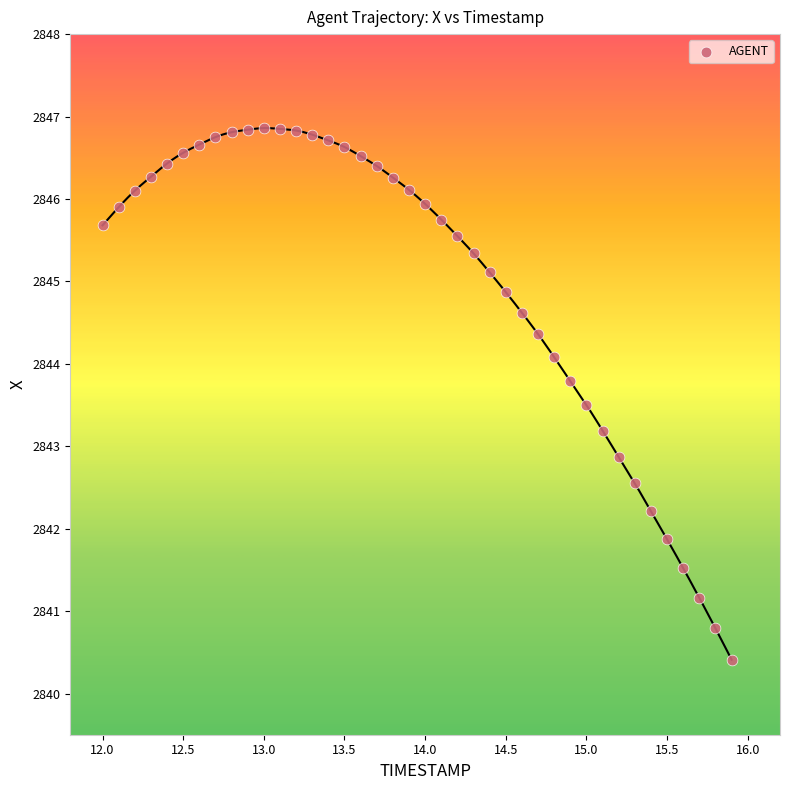

What is the range of X values (max minus min)?

3.9